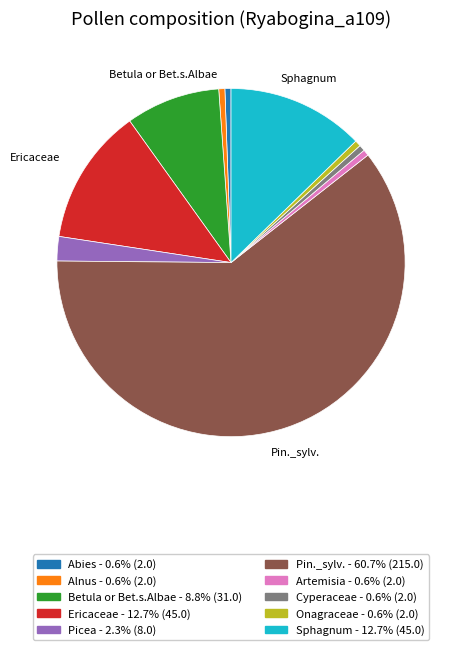

Is there a majority slice in this chart?

Yes